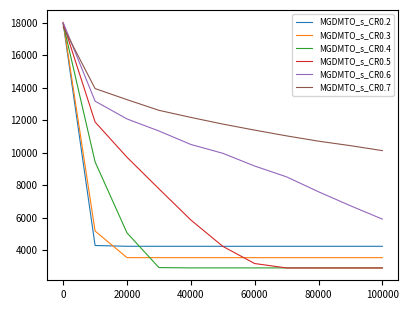

Which series has the largest total across all categories?

MGDMTO_s_CR0.7